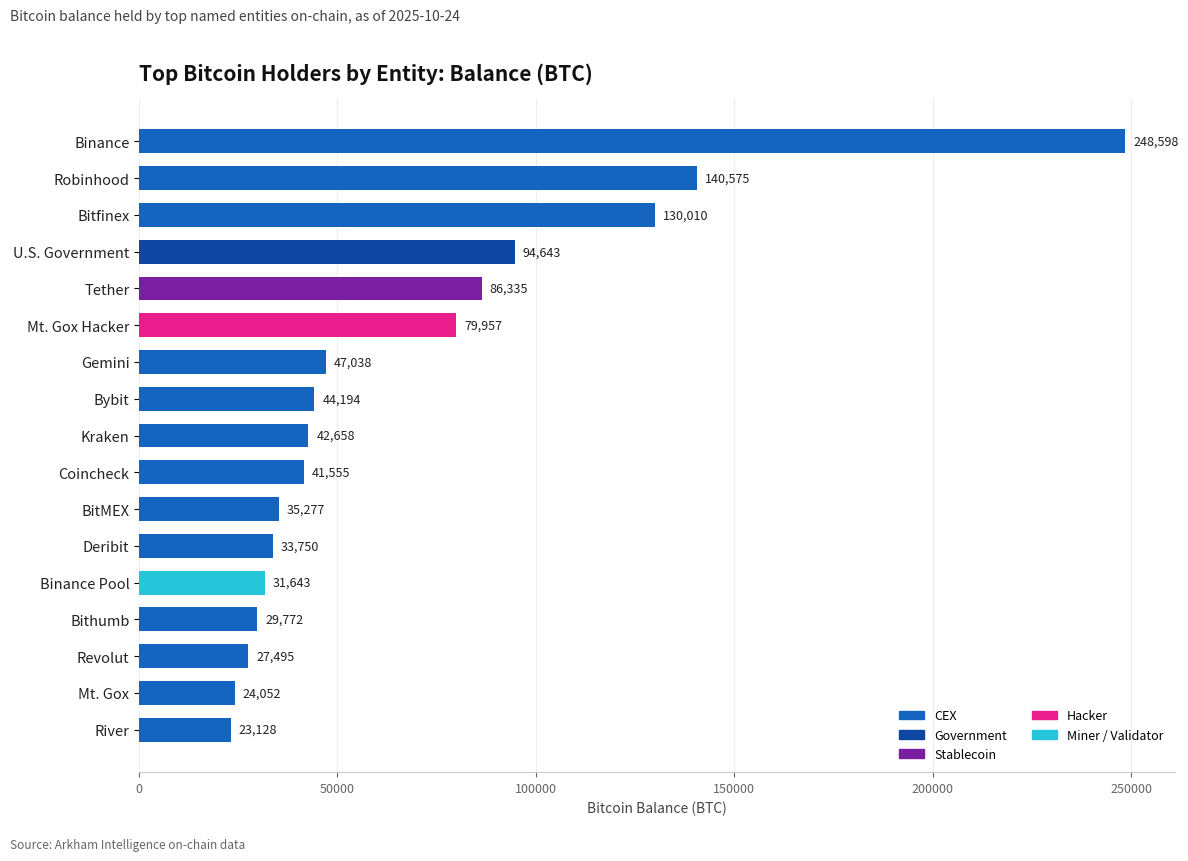

The chart shows a value of 79957.3 at Mt. Gox Hacker. True or false?

True